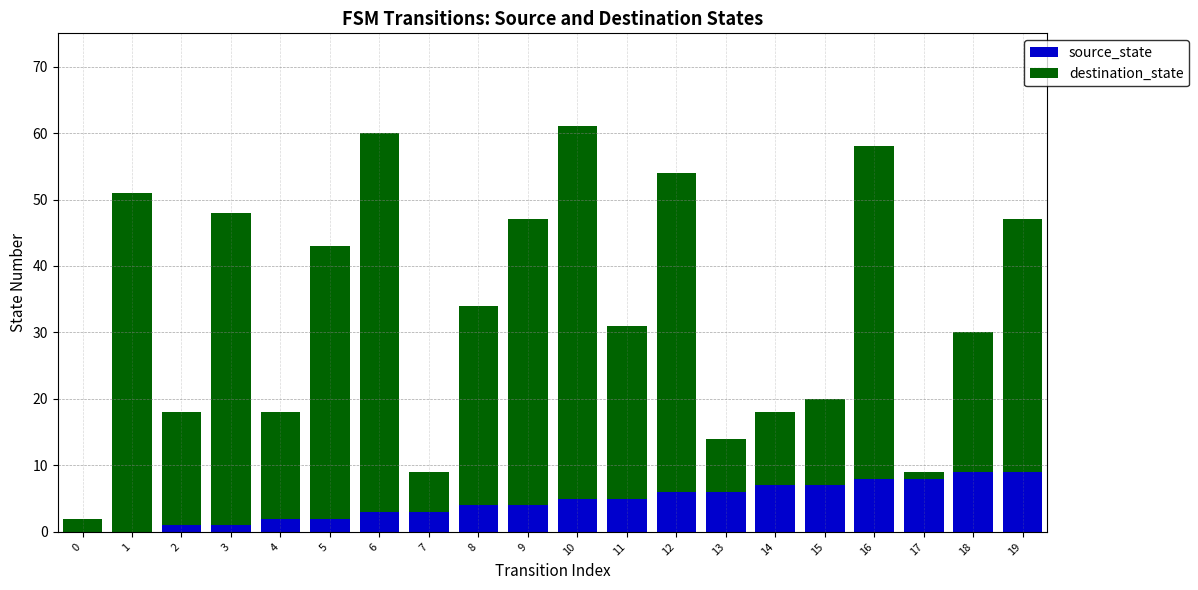

Does the chart contain stacked bars?

Yes